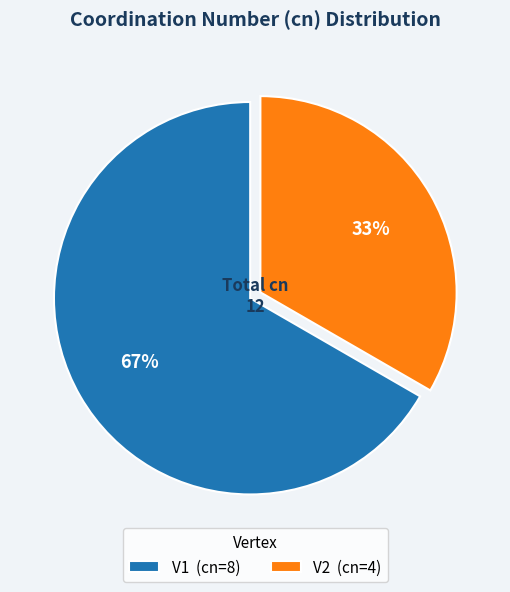

Which category has the smallest portion of the pie?

V2